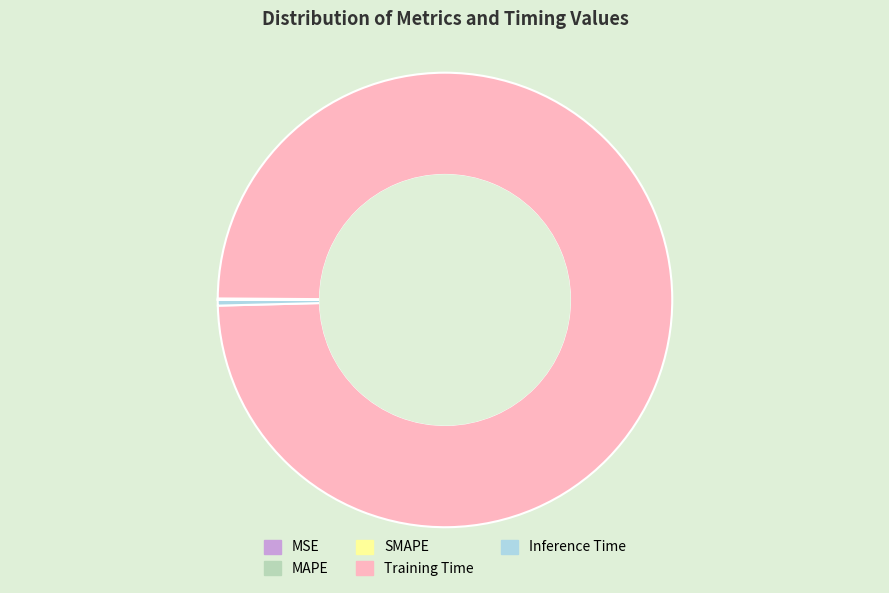

Does Inference Time account for over 50% of the chart?

No